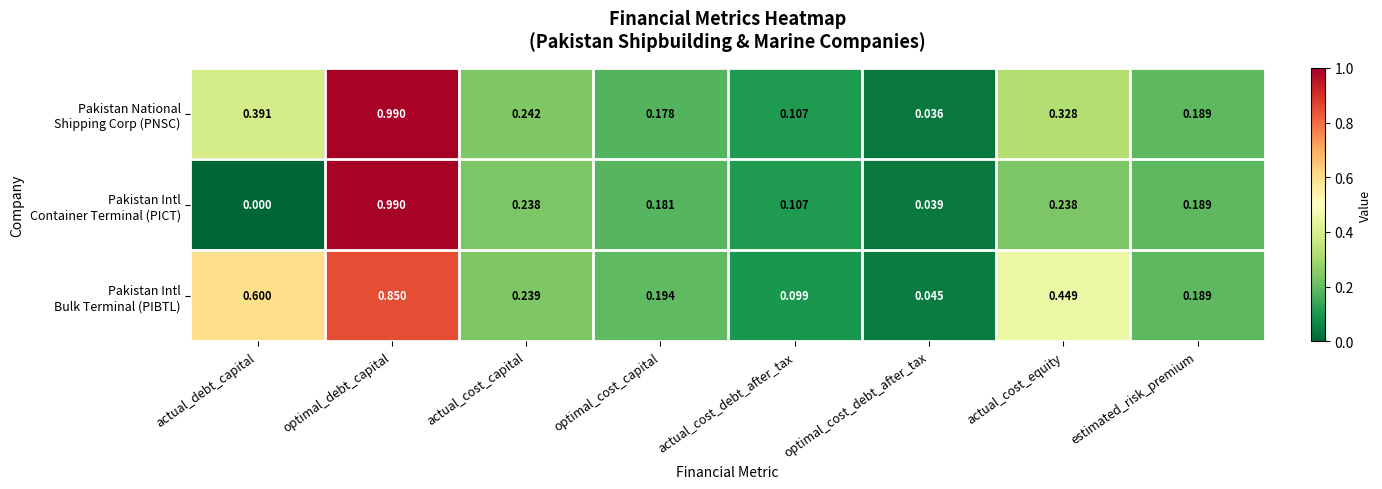

At which category is the sum across all series the highest?

optimal_debt_capital